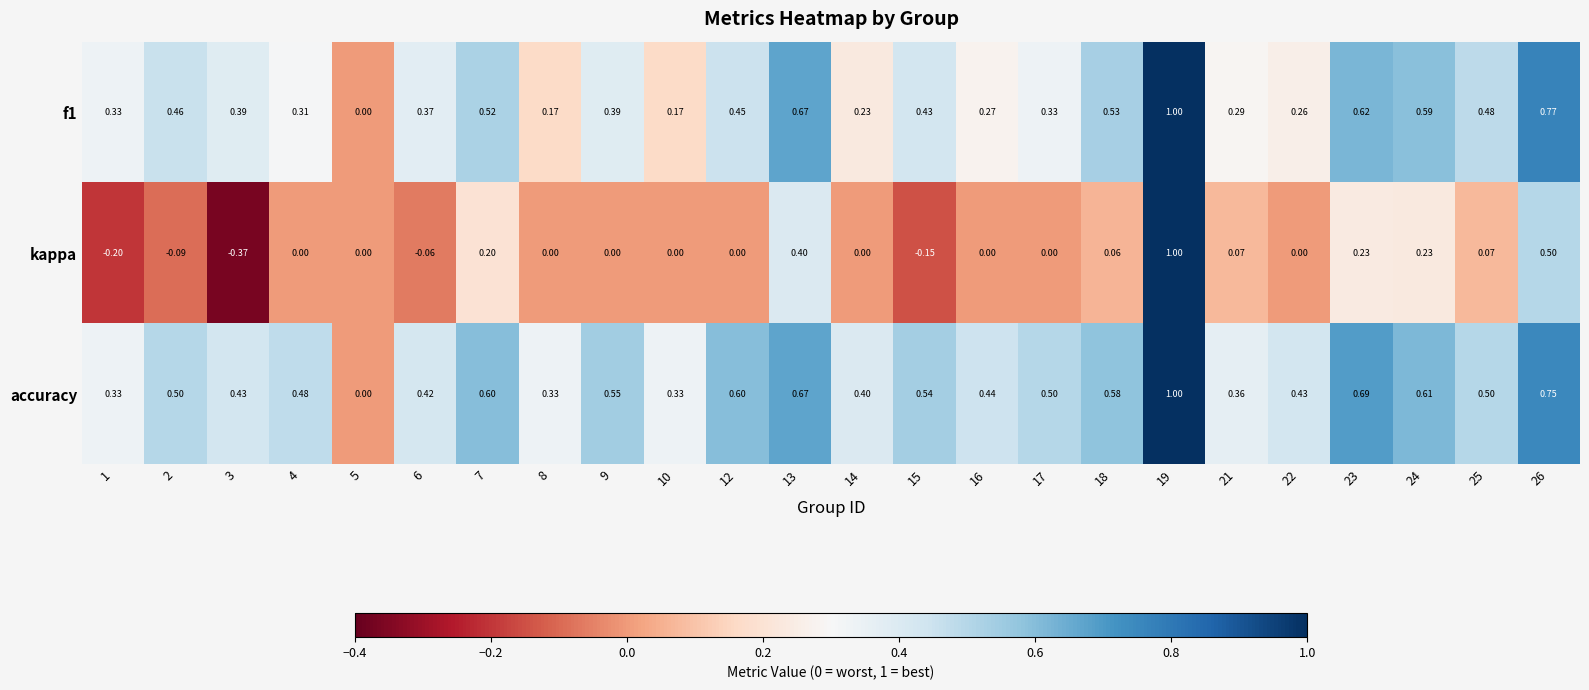

Which series has the widest spread of values?

kappa